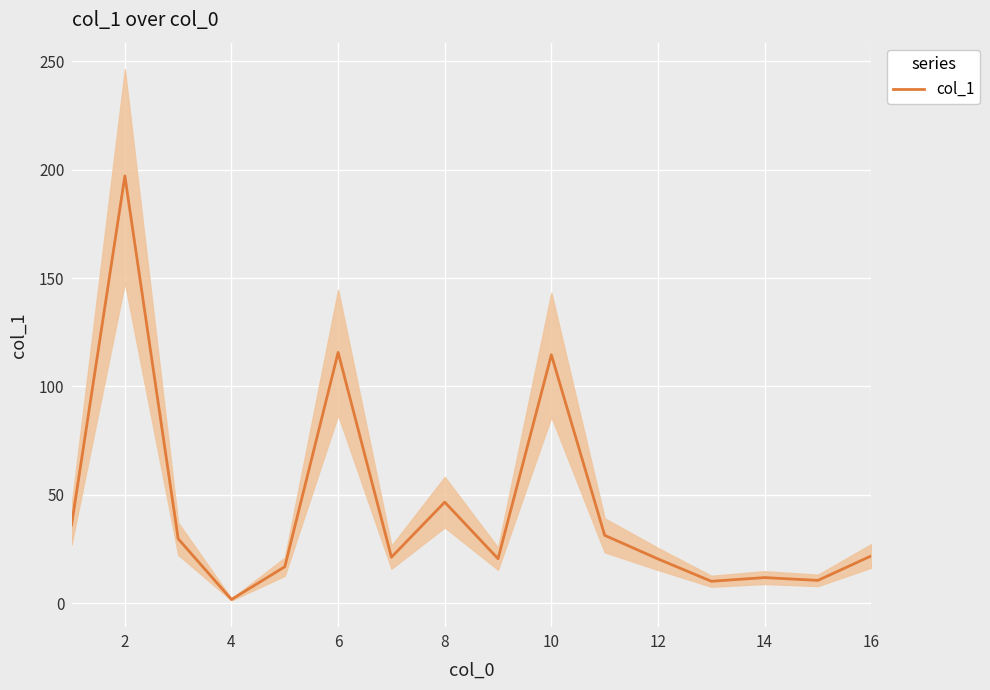

Reading left to right, list all the values displayed in this chart.

36.1	197.1	29.7	1.7	16.8	115.7	21.2	46.6	20.5	114.6	31.3	20.4	10.1	11.8	10.5	21.8